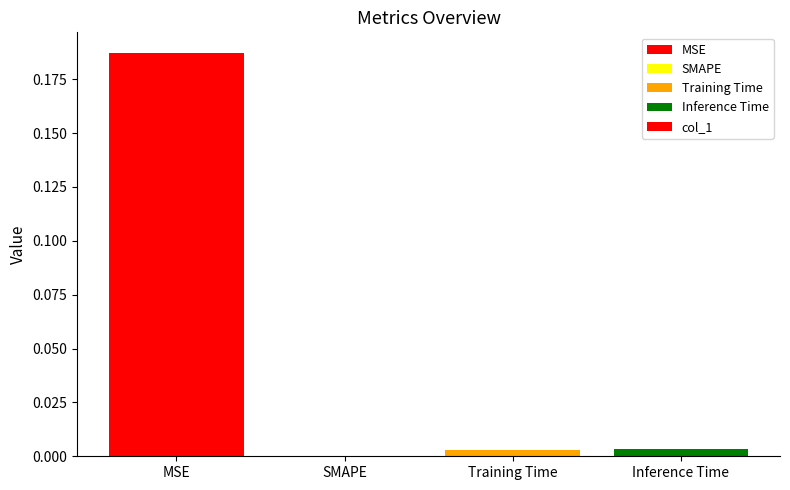

Are the bars horizontal?

No